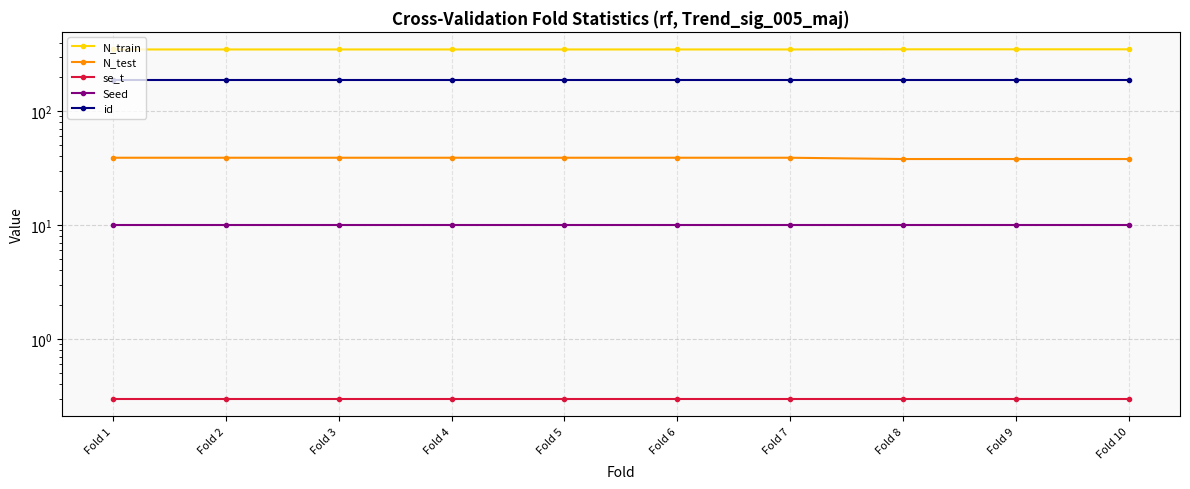

At Fold 10, list the series in order from smallest to largest.

se_t, Seed, N_test, id, N_train